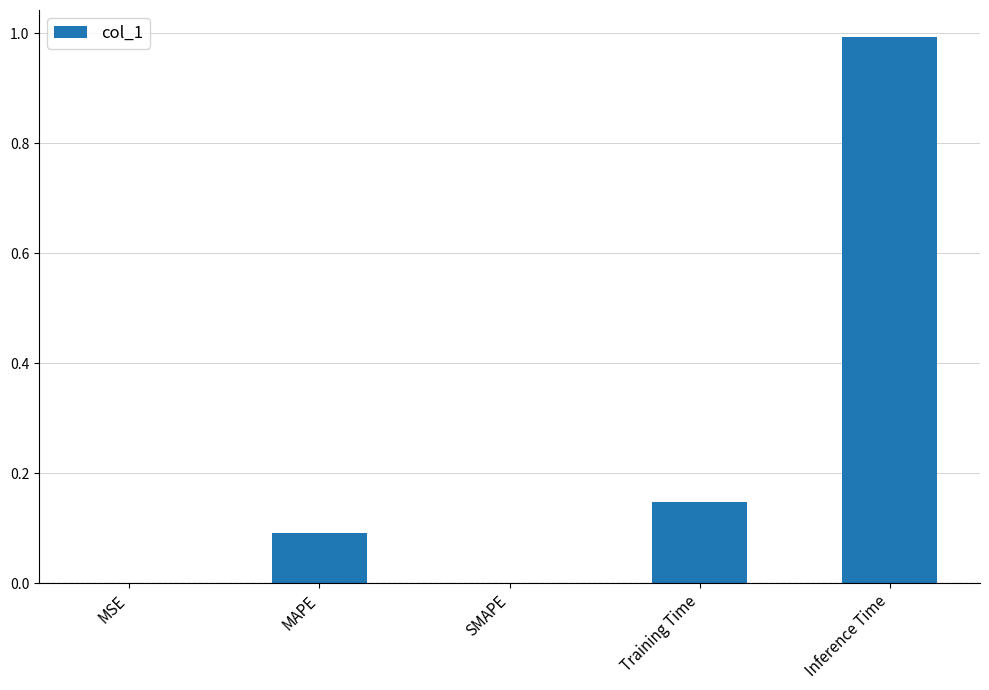

What is the sum of all values?

1.2